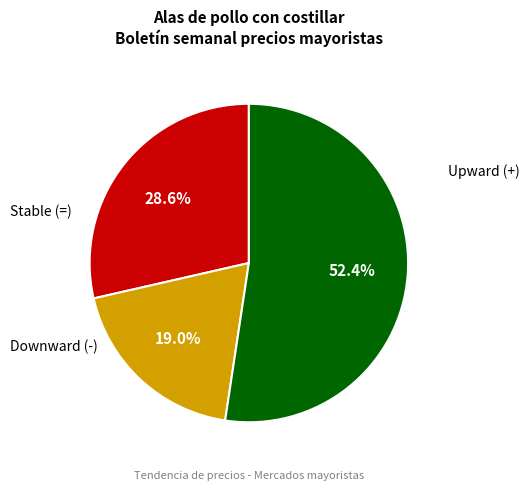

Is there a majority slice in this chart?

Yes